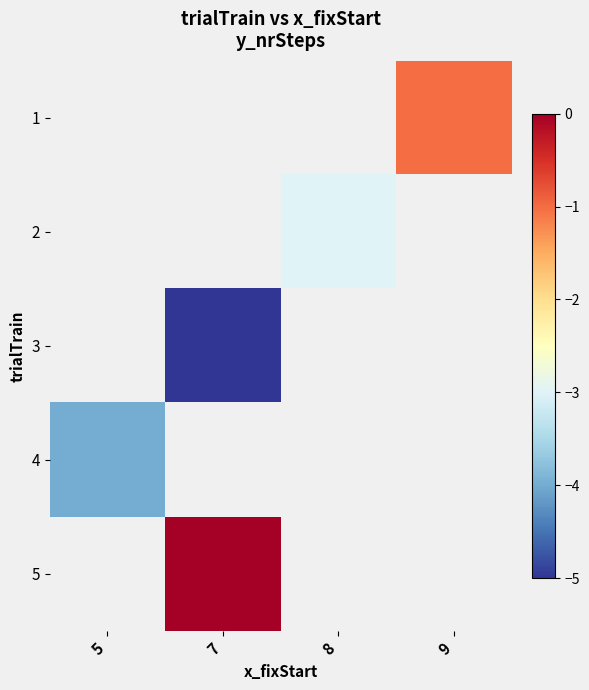

What is the smallest value displayed?

-5.0